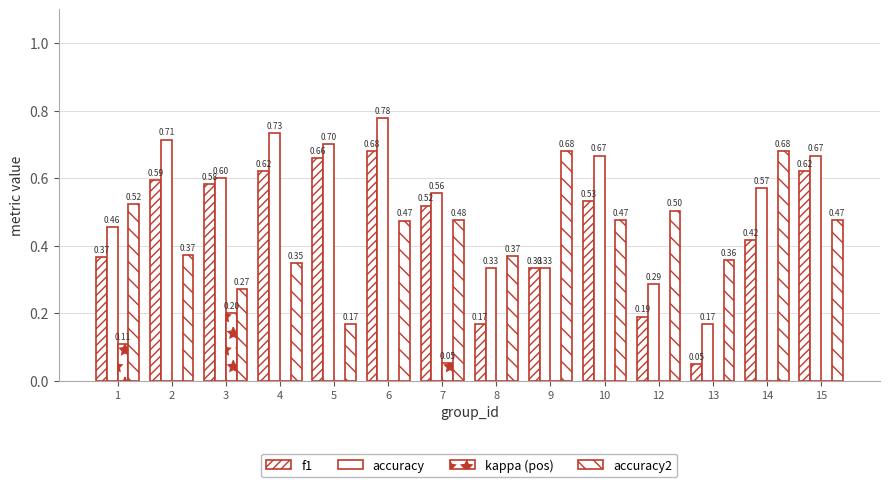

Is the value of accuracy2 at 12 greater than the value of kappa (pos) at 8?

Yes